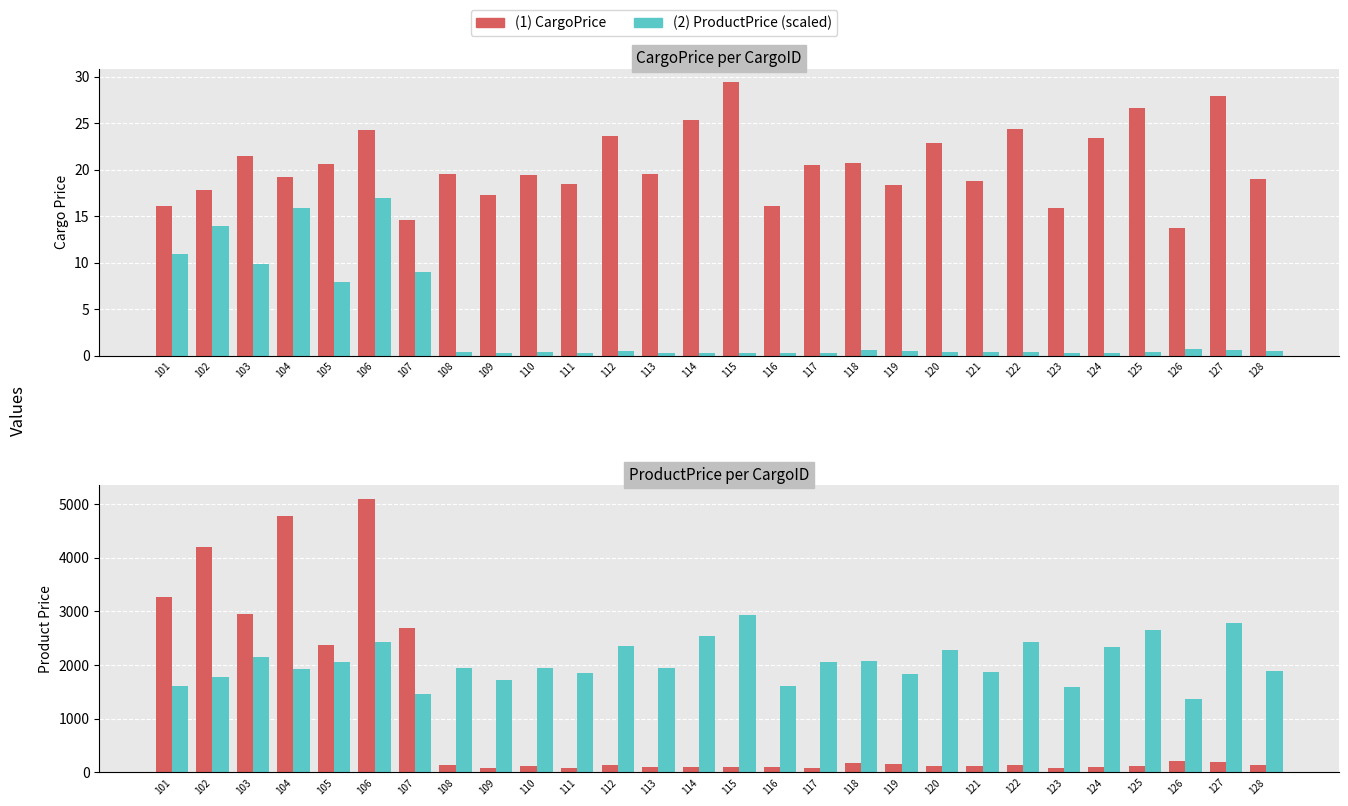

How many bars are there in total?

112